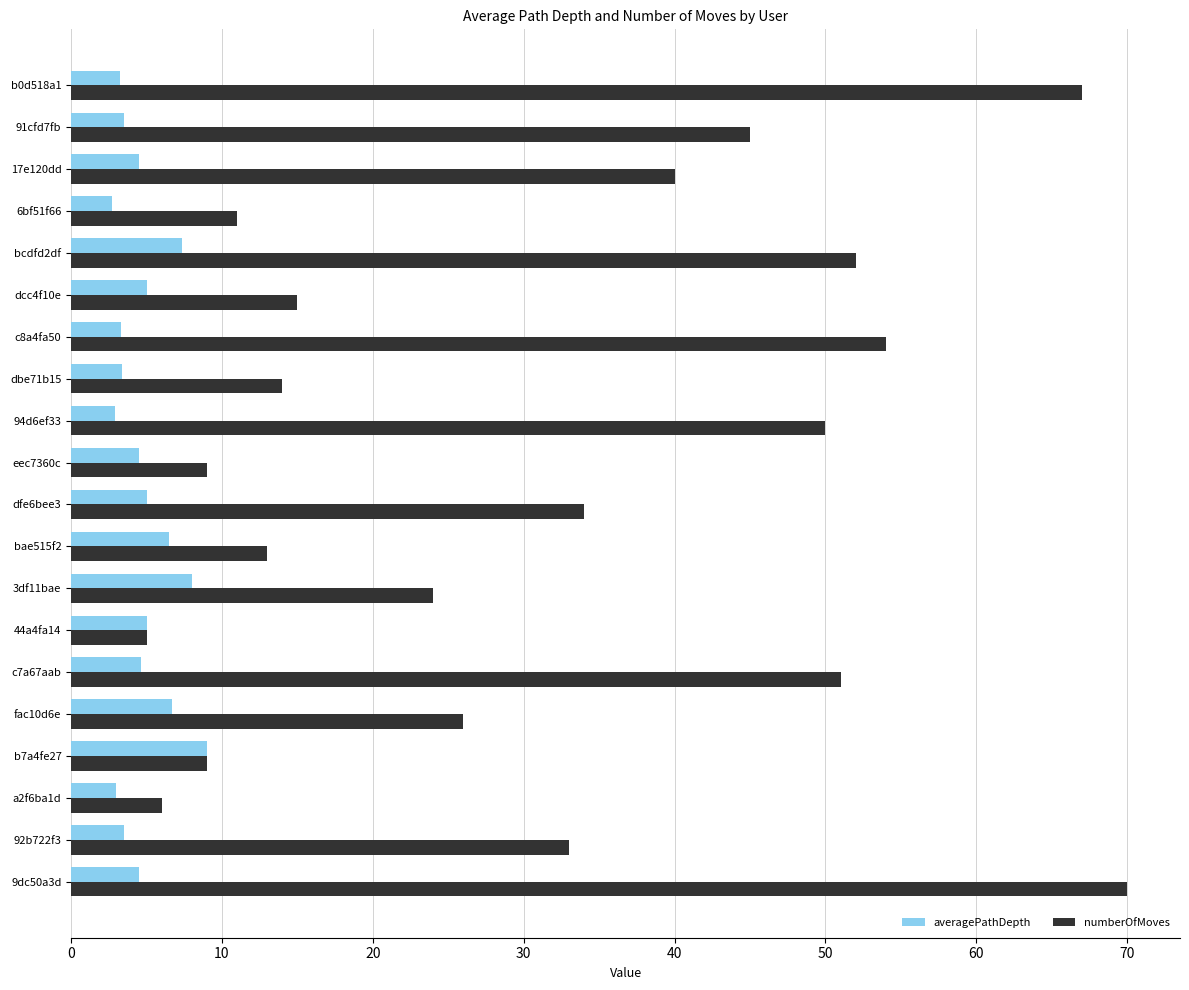

Rank the series by their average value, from lowest to highest.

averagePathDepth, numberOfMoves